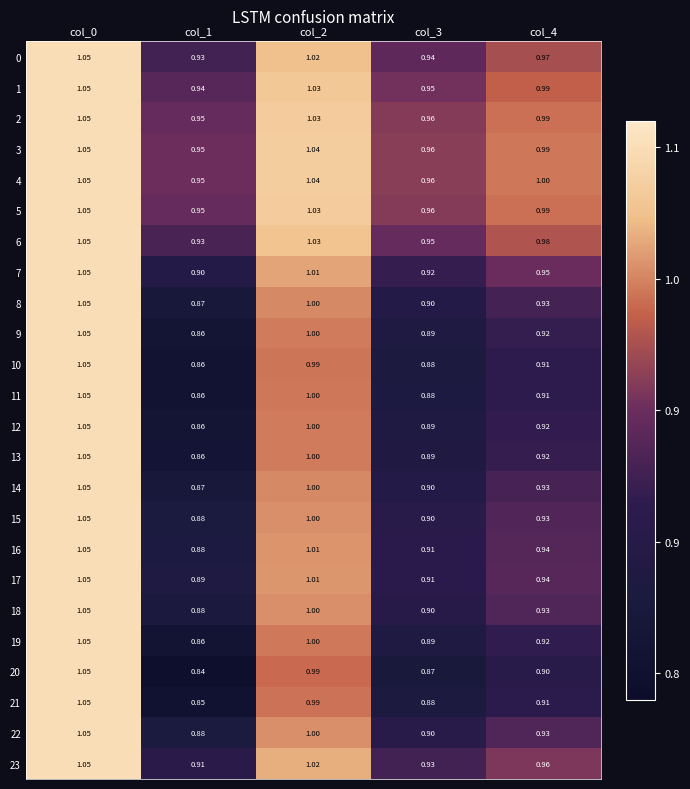

Is the value of 21 at col_1 greater than the value of 16 at col_2?

No